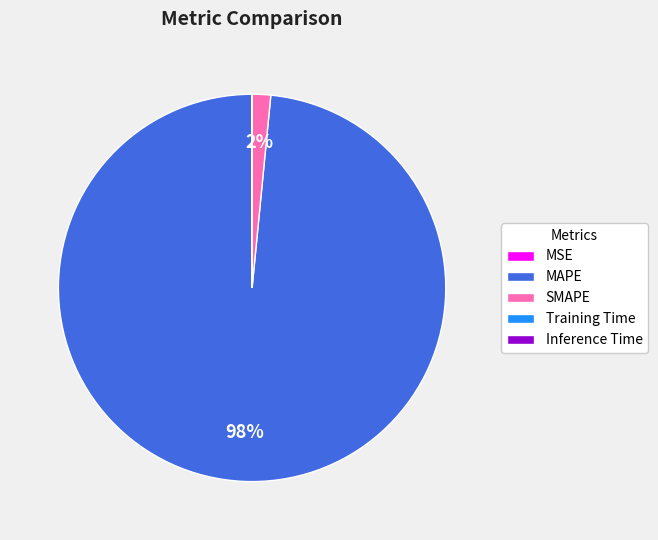

Is there a majority slice in this chart?

Yes